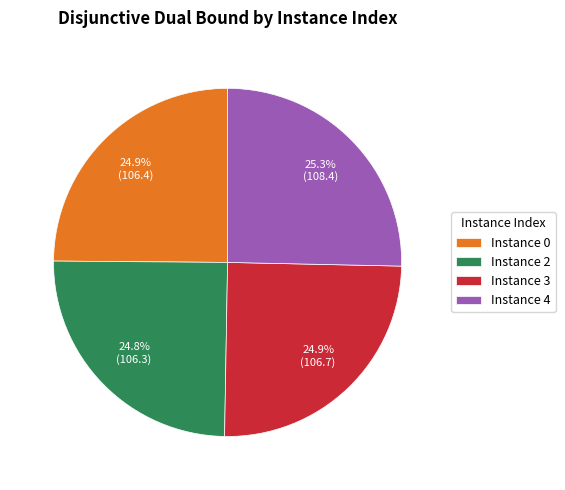

What percentage do Instance 3 and Instance 4 together represent?

50.3%